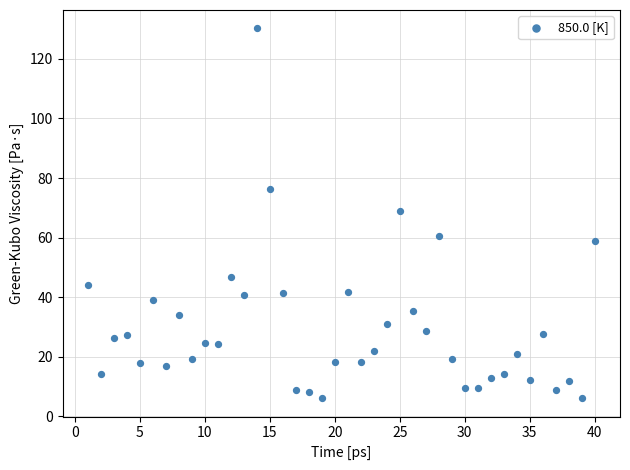

What is the range of Y values (max minus min)?

124.0